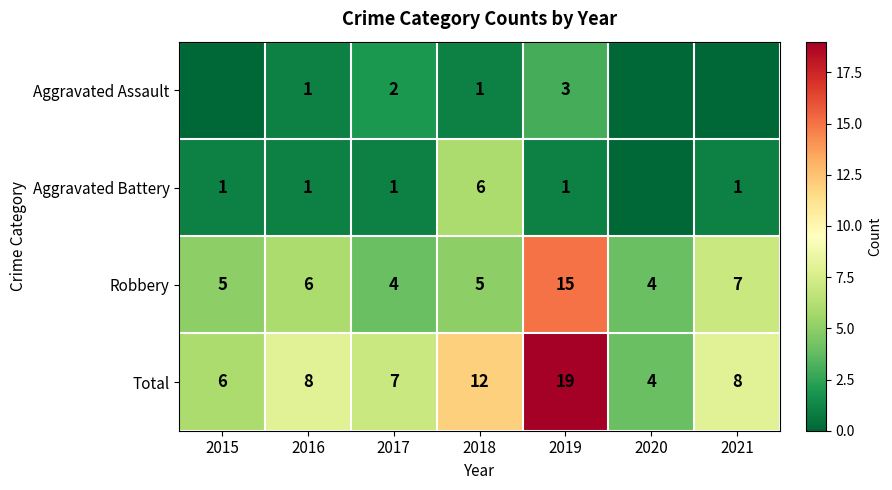

The value of Robbery at 2016 is 4. True or false?

False